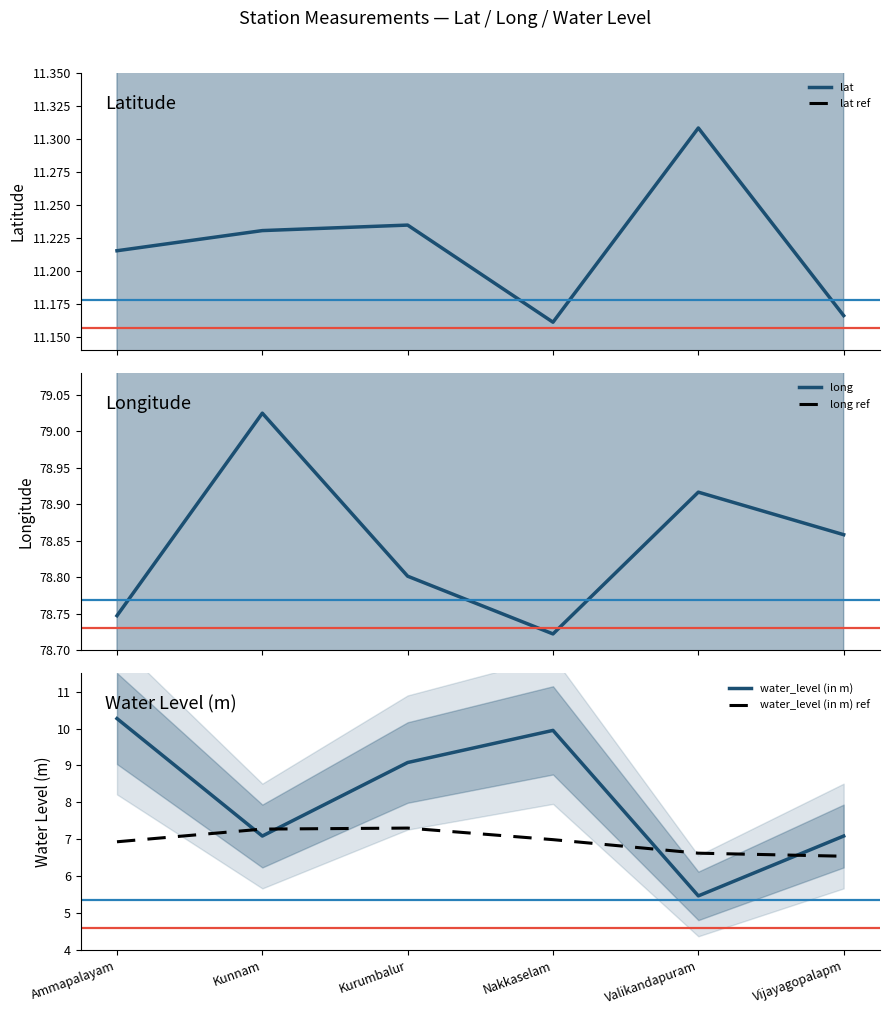

What is the value of the long point at the 4th from the left?

78.7